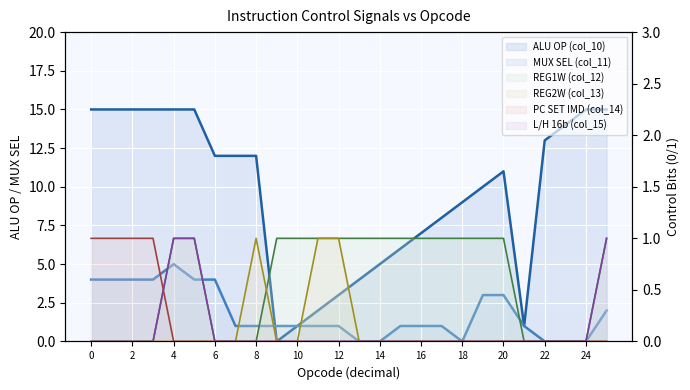

The MUX SEL (col_11) series shows 6 at 3. True or false?

False